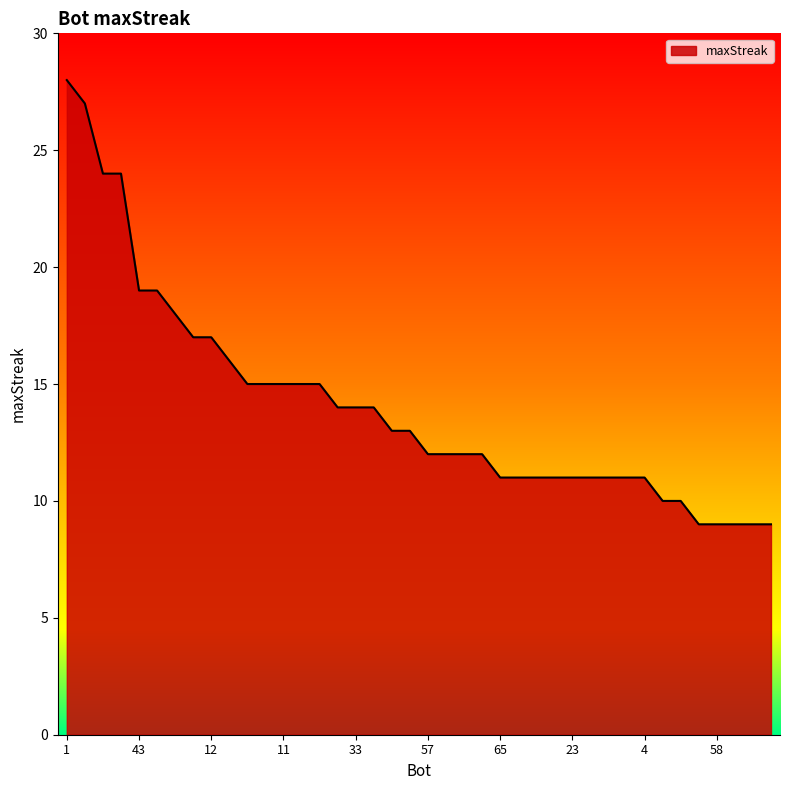

What is the minimum value shown in the chart?

9